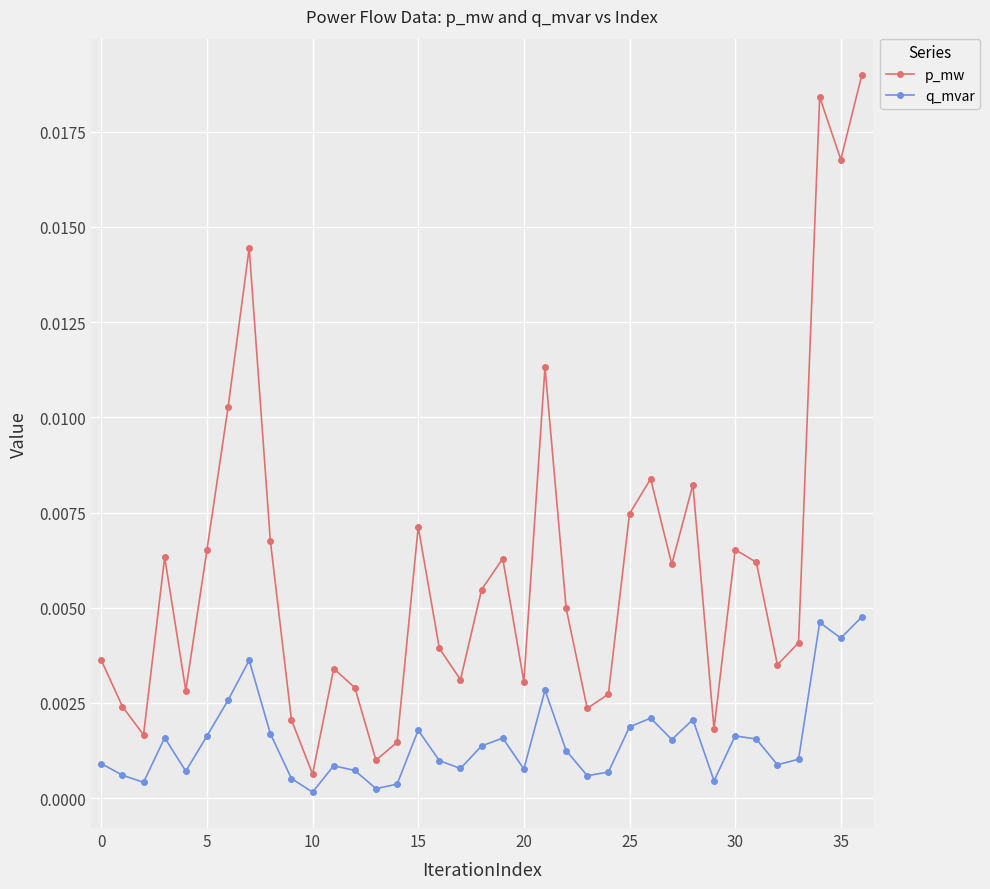

Which series has the largest total across all categories?

p_mw